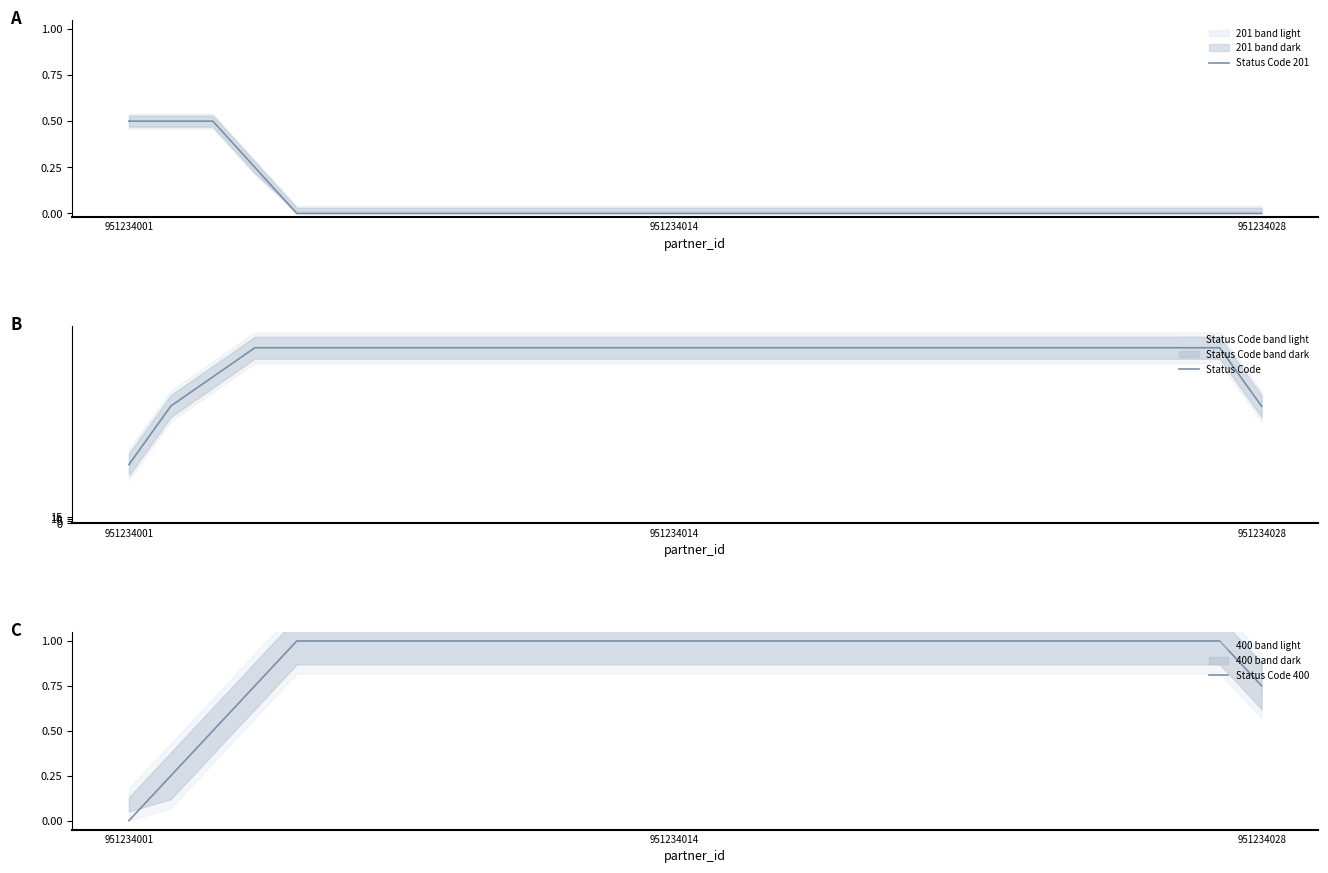

True or false: Status Code 201 has a value of 0.7 at 951234001.

False